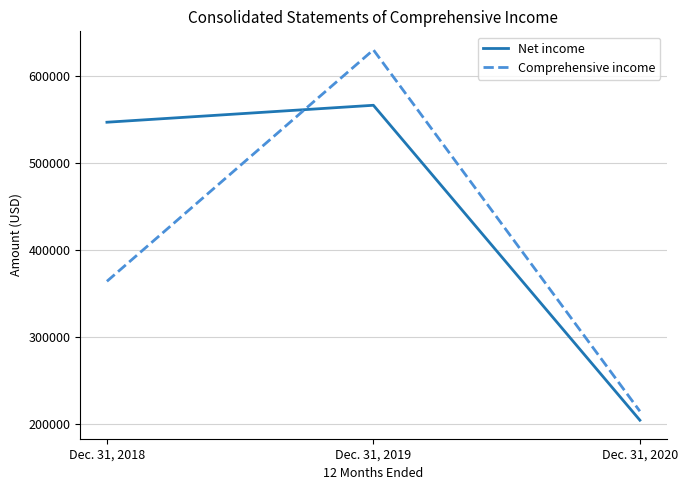

What are all the series names shown in the legend?

Net income, Comprehensive income